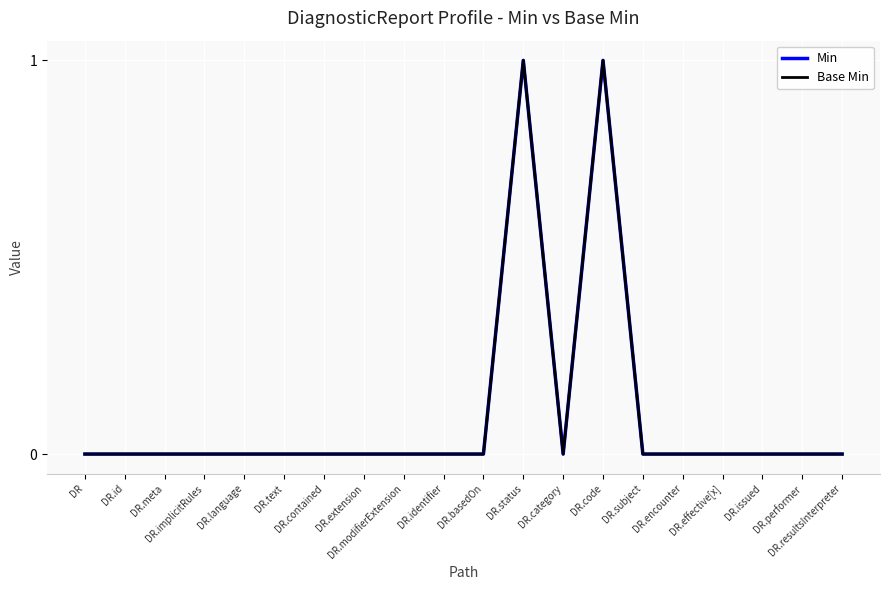

Does the chart display data point markers on the line(s)?

No